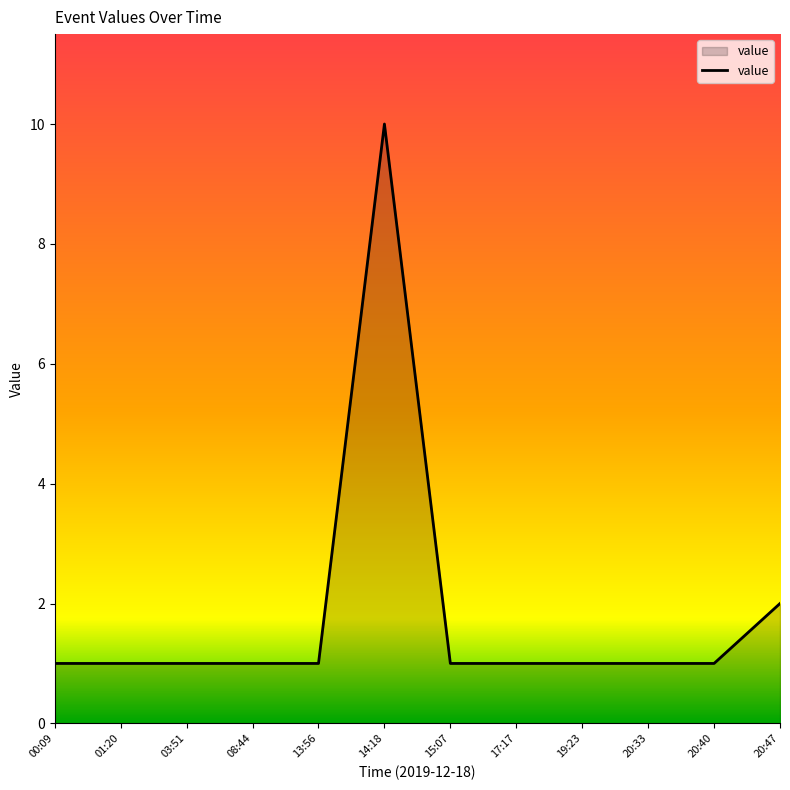

At which label is the value closest to 5?

20:47